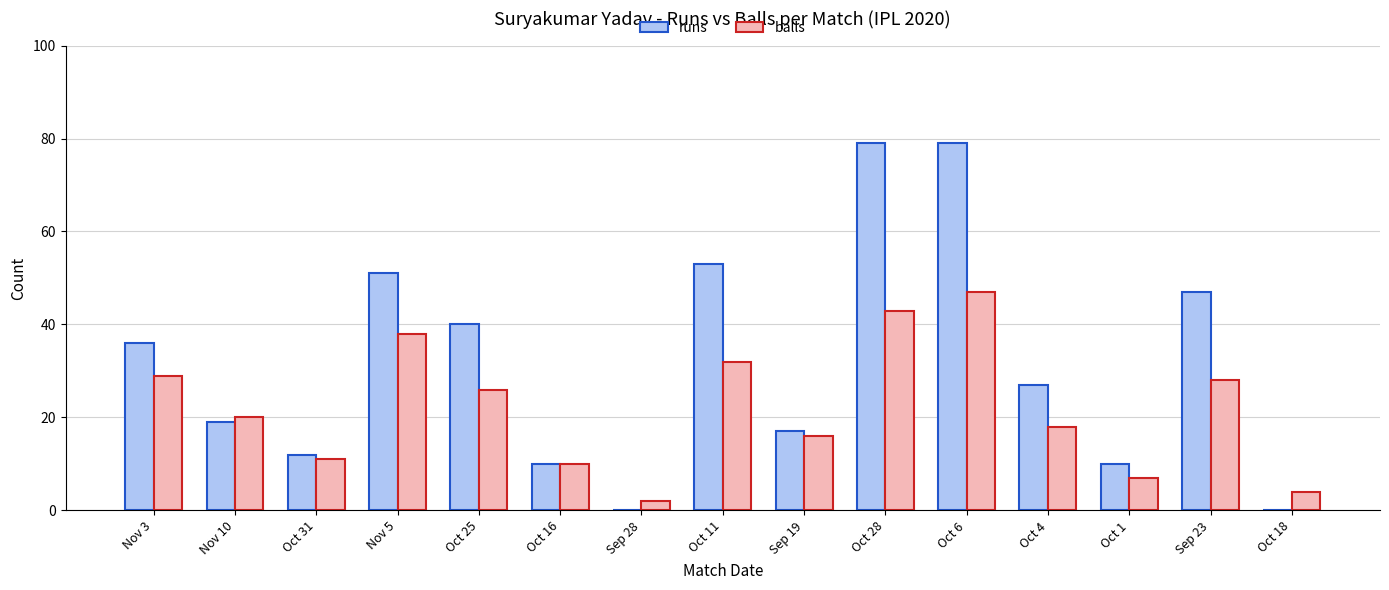

True or false: balls has a value of 7 at Oct 1.

True